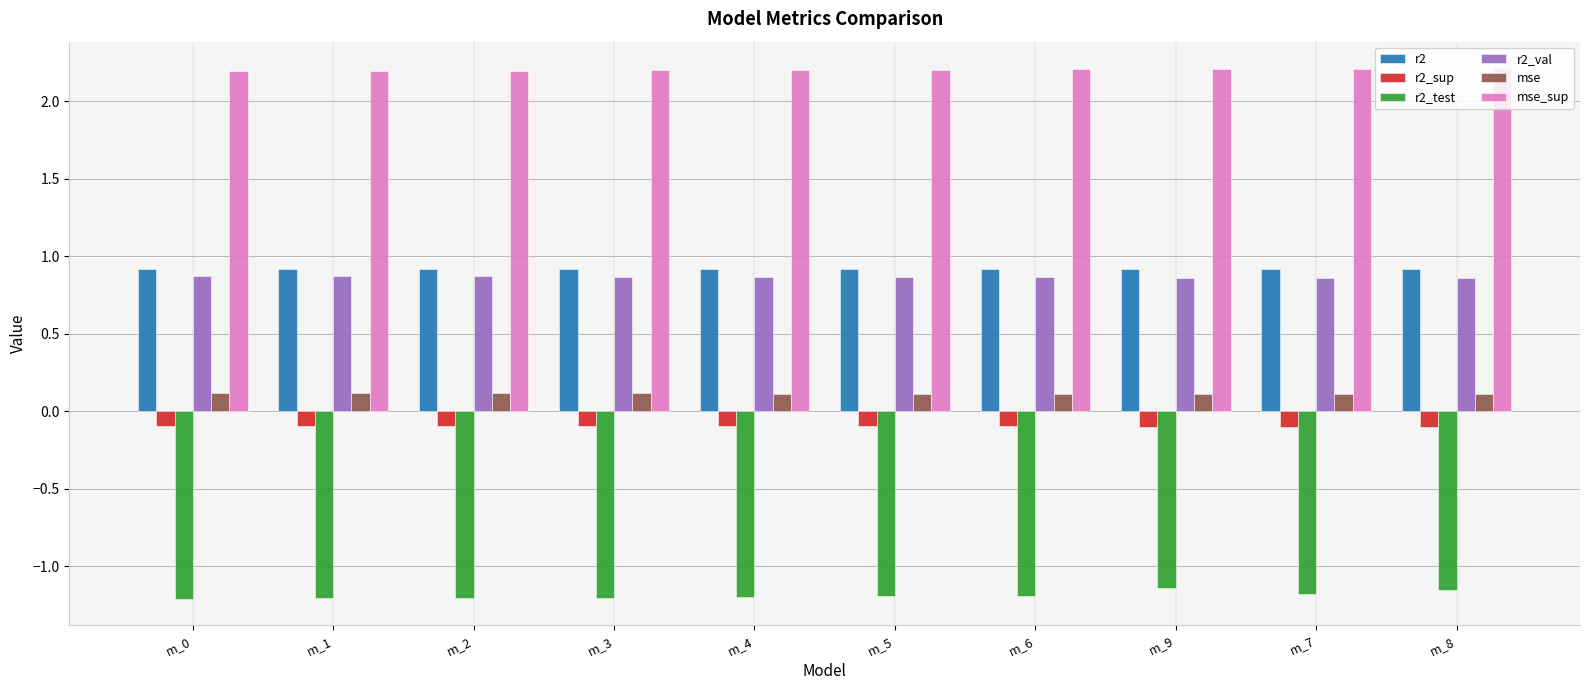

What is the total value across all series at m_5?

2.8